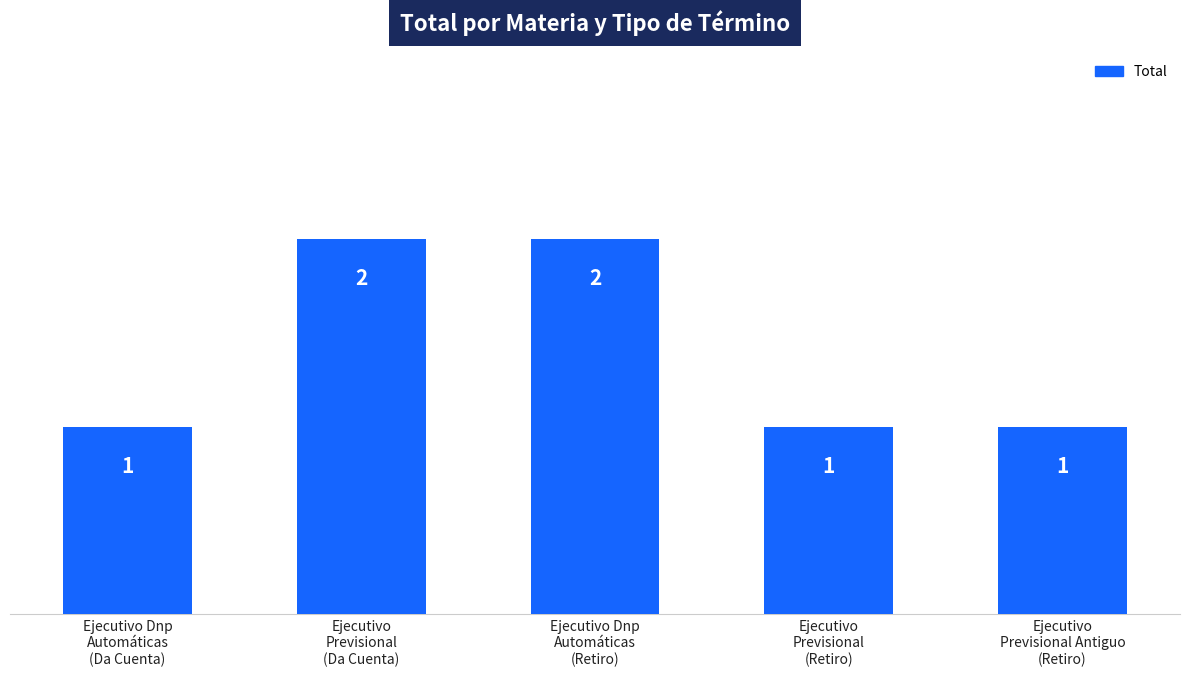

Reading left to right, what are all the values shown in this chart?

1	2	2	1	1